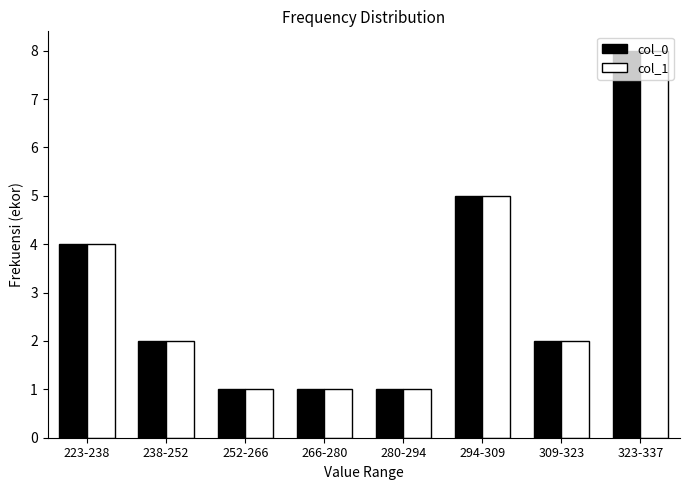

What is the difference between the second highest and second lowest values in the col_0 series?

4